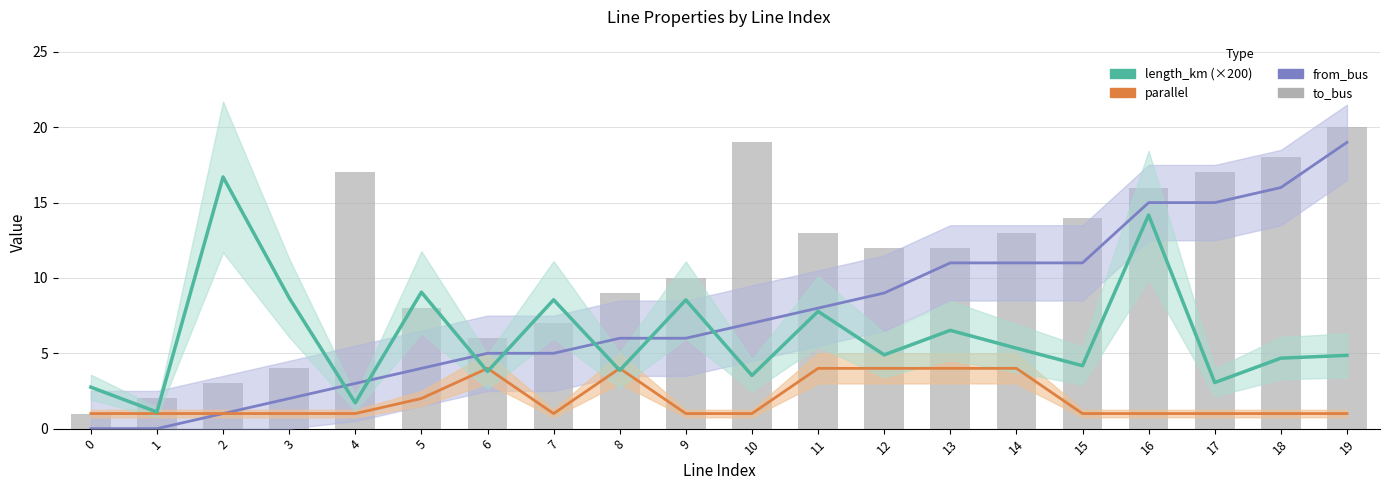

What is the value of the from_bus bar at the 13th from the left?

9.0